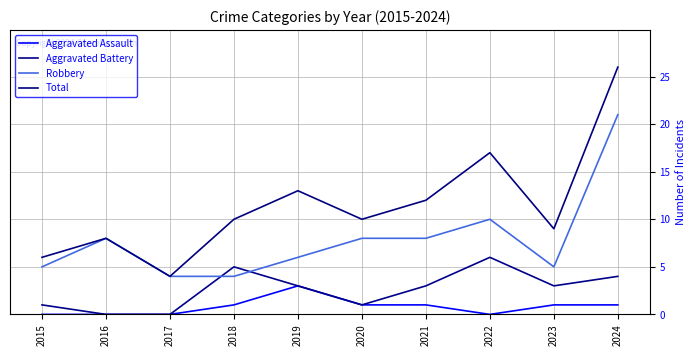

How many lines are shown in the chart?

4